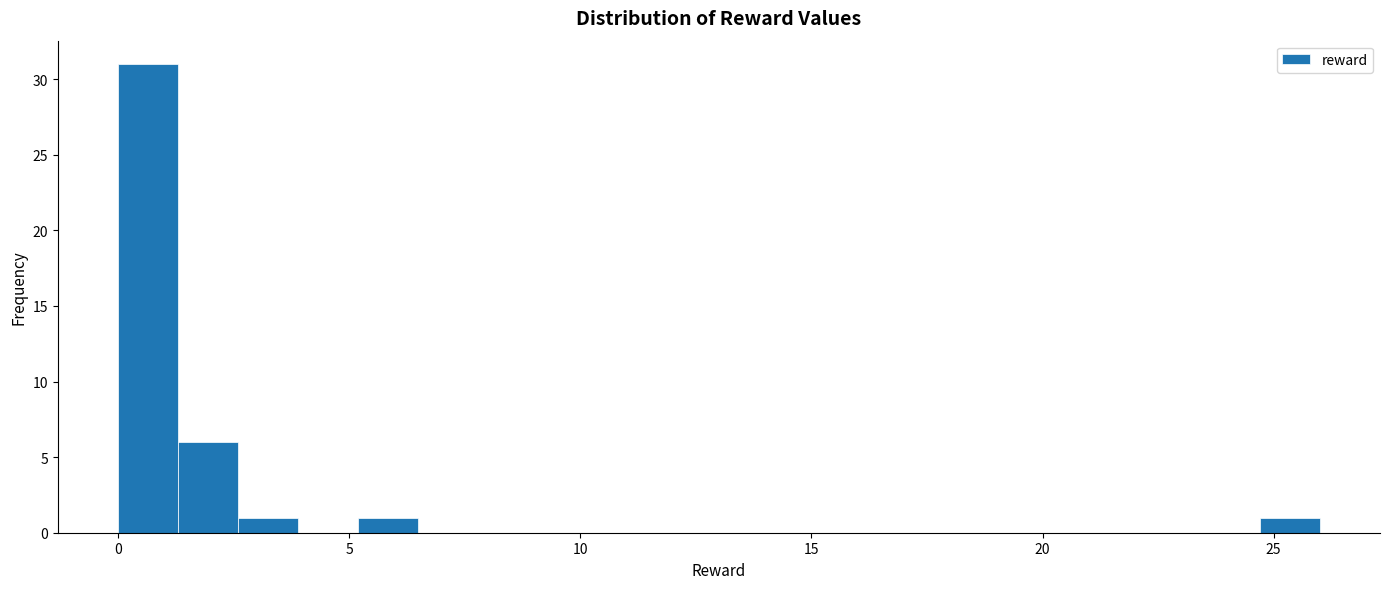

Around what value on the x-axis is the tallest bar? Give the approximate position of its centre, as read against the axis.

0.5